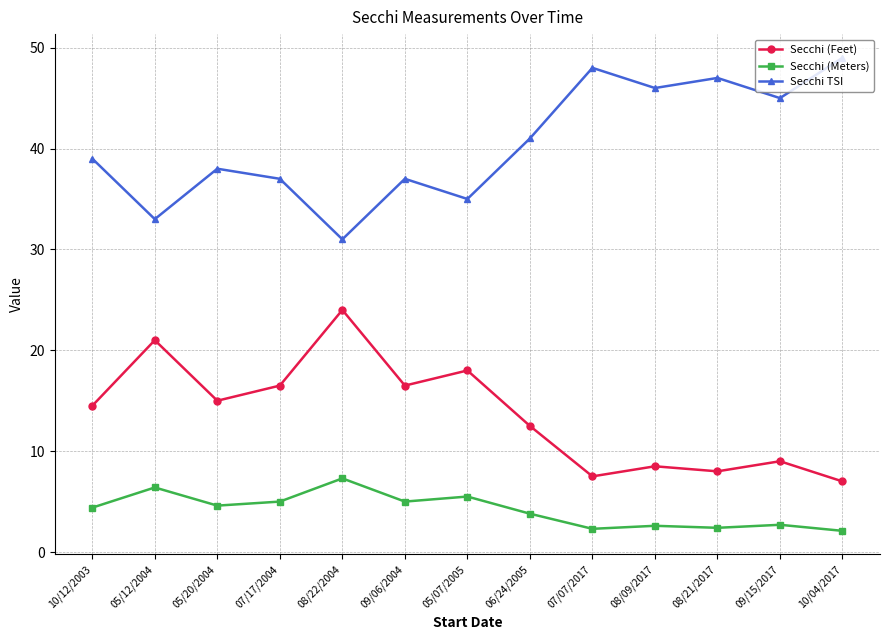

What are all the series names shown in the legend?

Secchi (Feet), Secchi (Meters), Secchi TSI